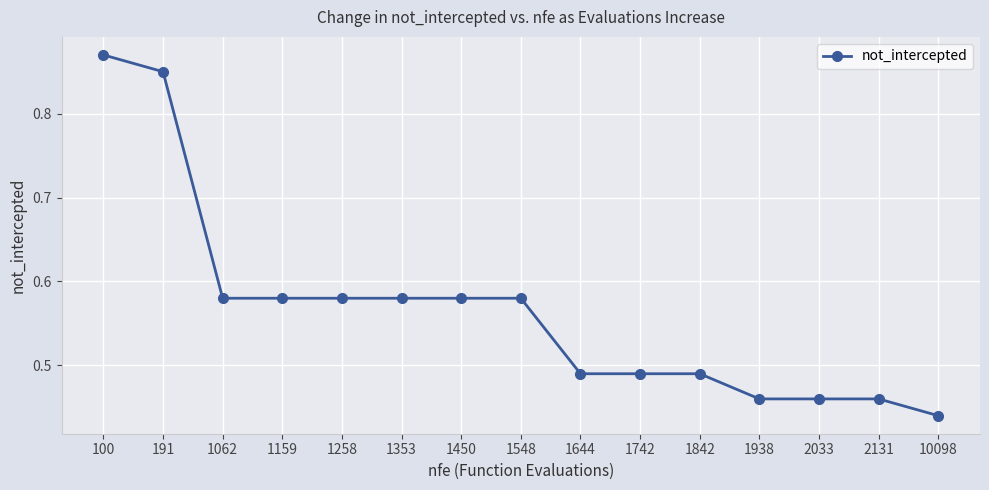

What is the difference between the values at 1353 and 2131?

0.1